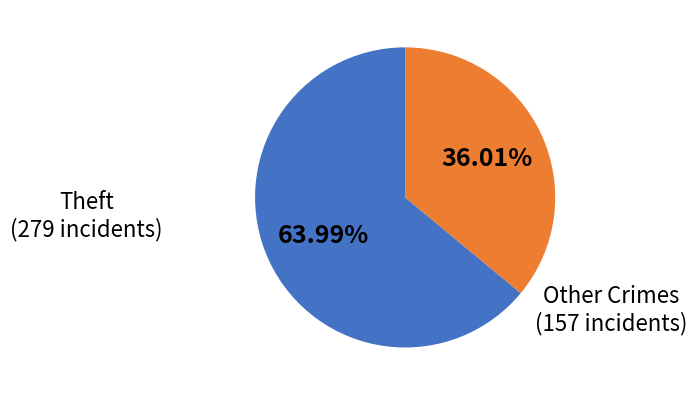

Rank the categories by value from lowest to highest.

Other Crimes, Theft